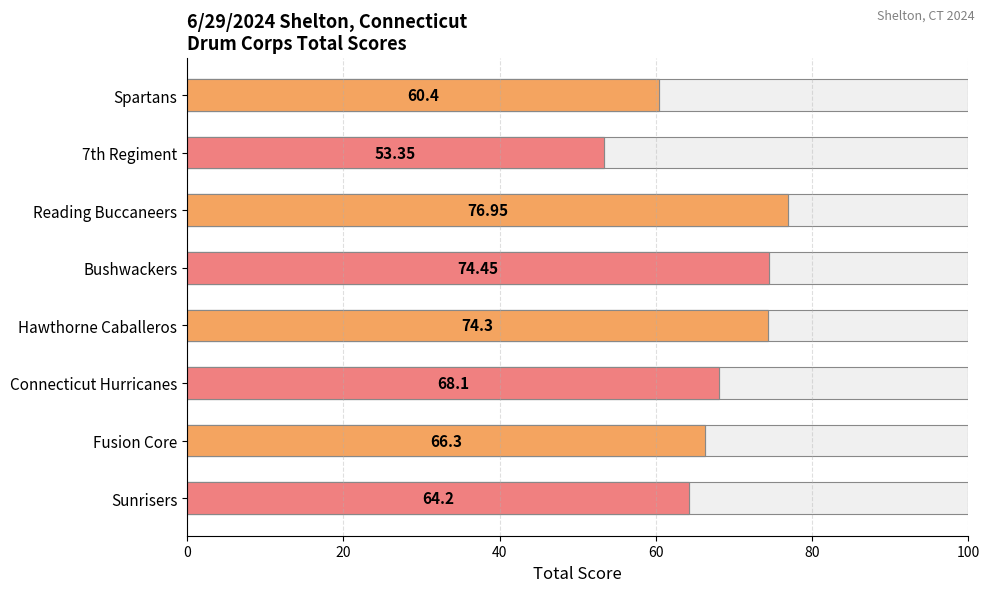

What is the value of the 8th bar from the left?

64.2